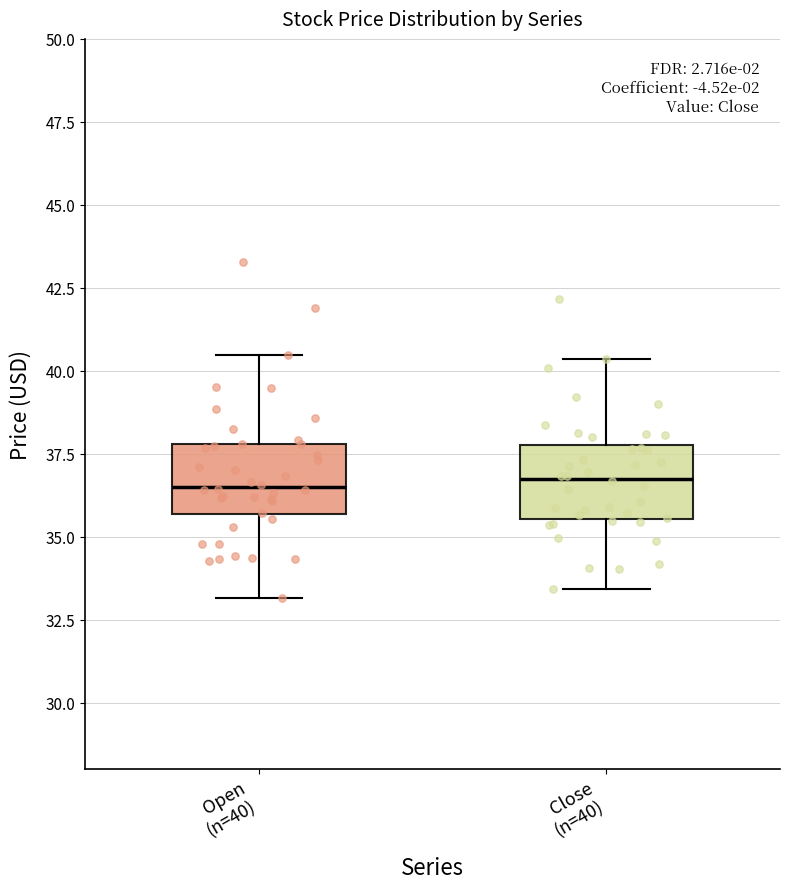

Reading left to right, read every box against the y-axis: the position of its median line, the range the box covers, and the ends of its whiskers. The values are not printed on the chart, so give them approximately, as read against the axis.

Open (n=40): median 36.5, box 35.5 to 38.0, whiskers 33.0 to 40.5
Close (n=40): median 37.0, box 35.5 to 38.0, whiskers 33.5 to 40.5